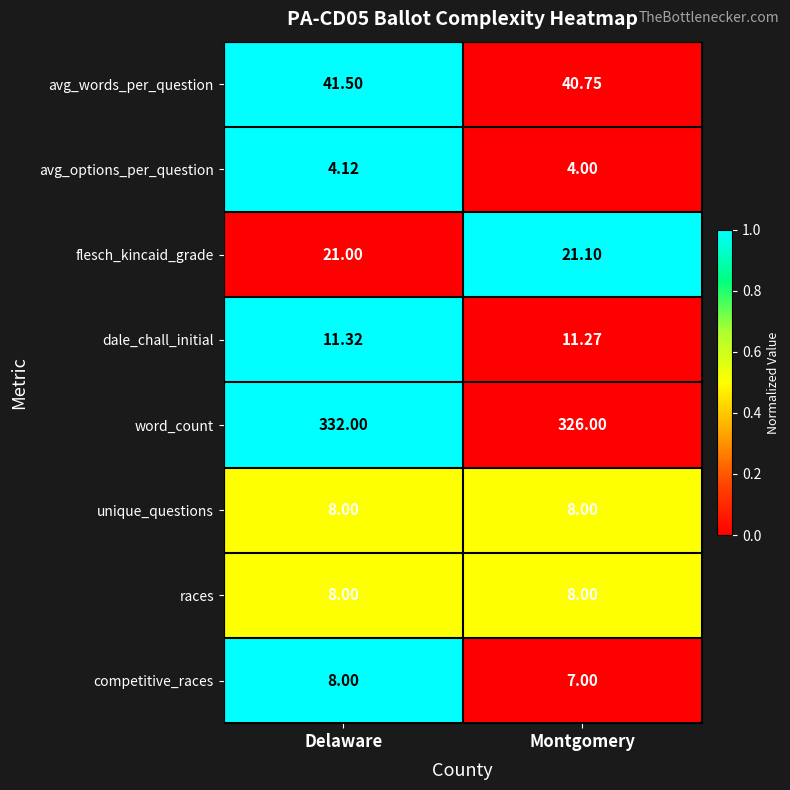

Which series has the widest spread of values?

word_count